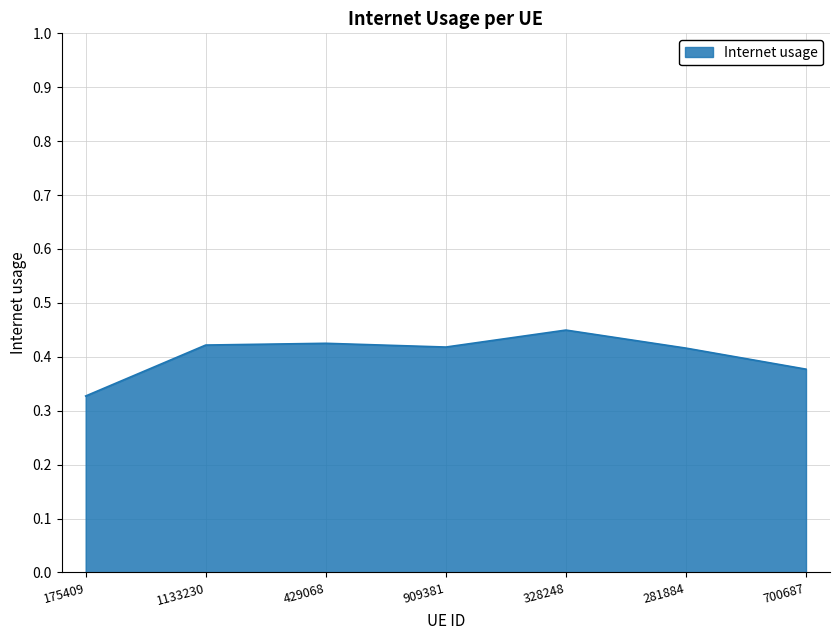

What is the sum of all values?

2.8